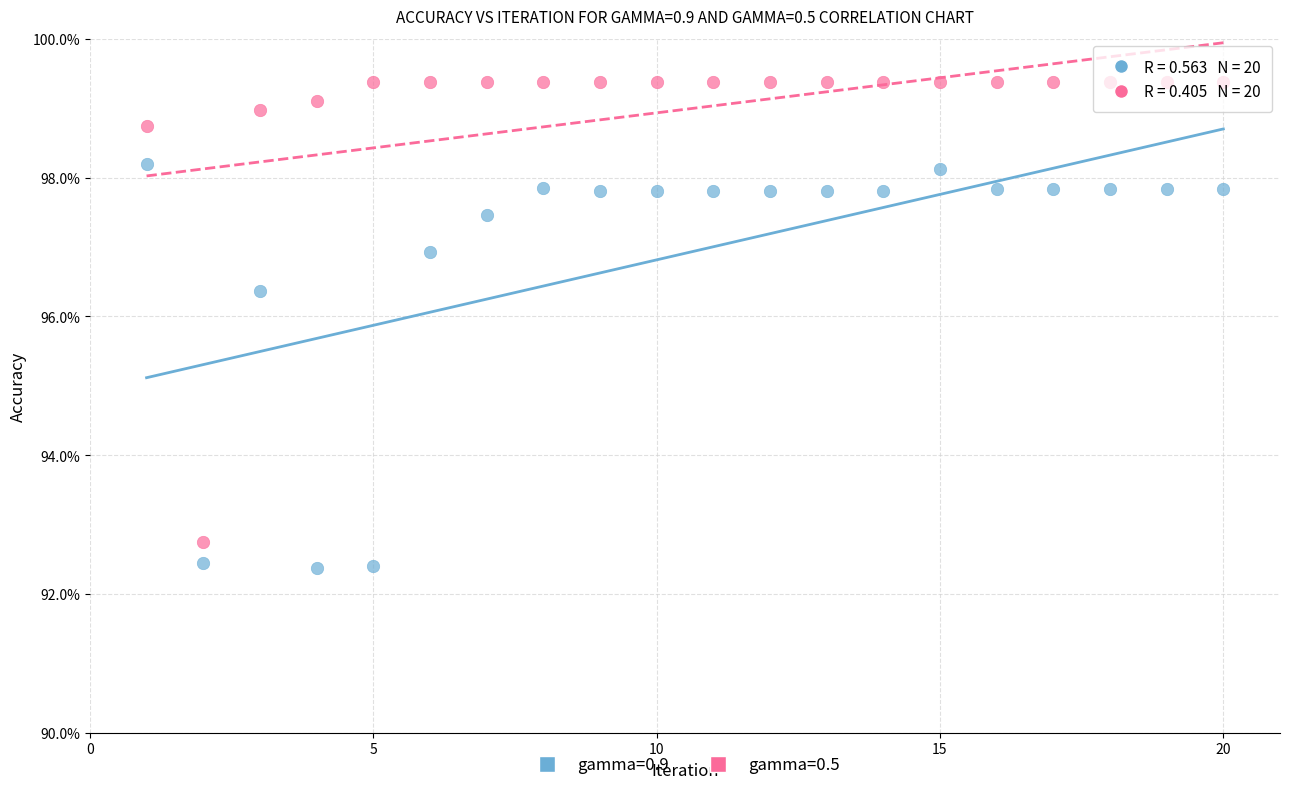

Which series has the largest Y range (max minus min)?

gamma=0.5